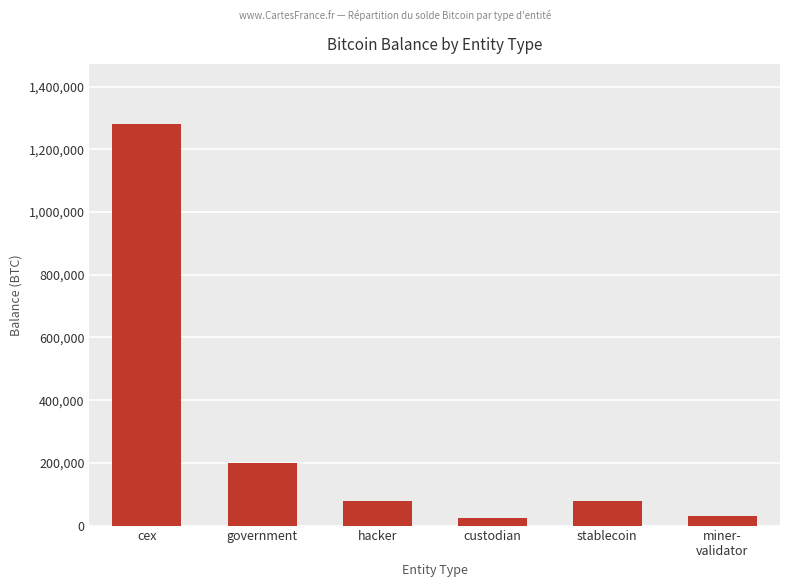

Where does the data first go above 79957?

cex